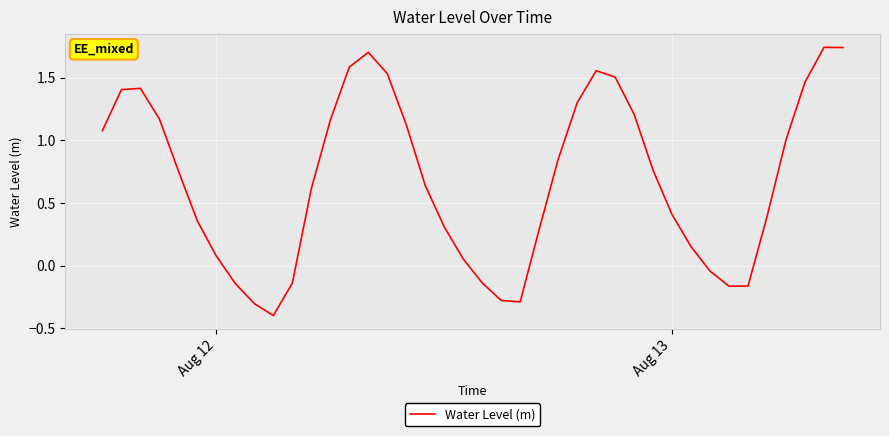

What is the minimum value shown in the chart?

-0.4